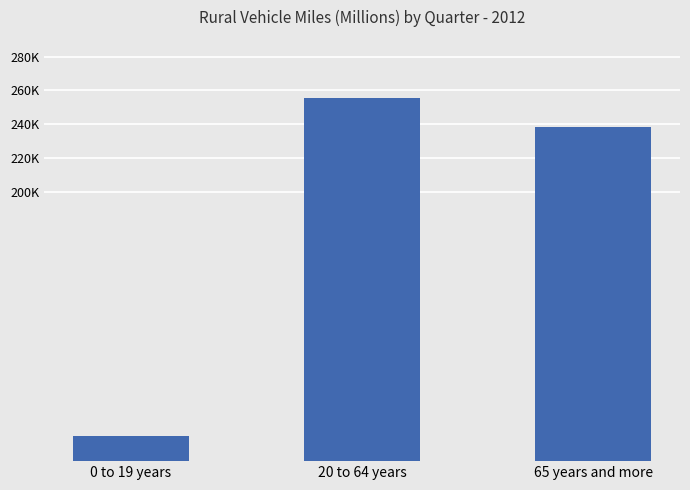

Does the chart contain stacked bars?

No